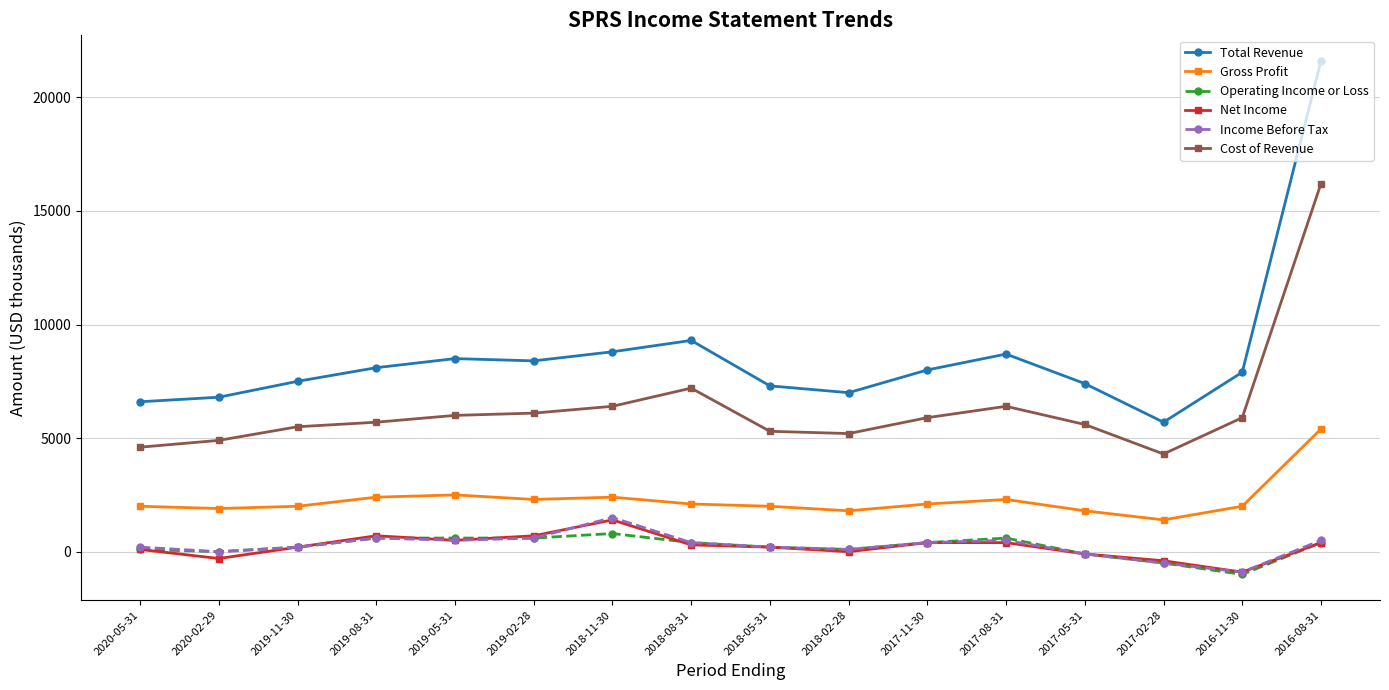

How many series are shown in this chart?

6